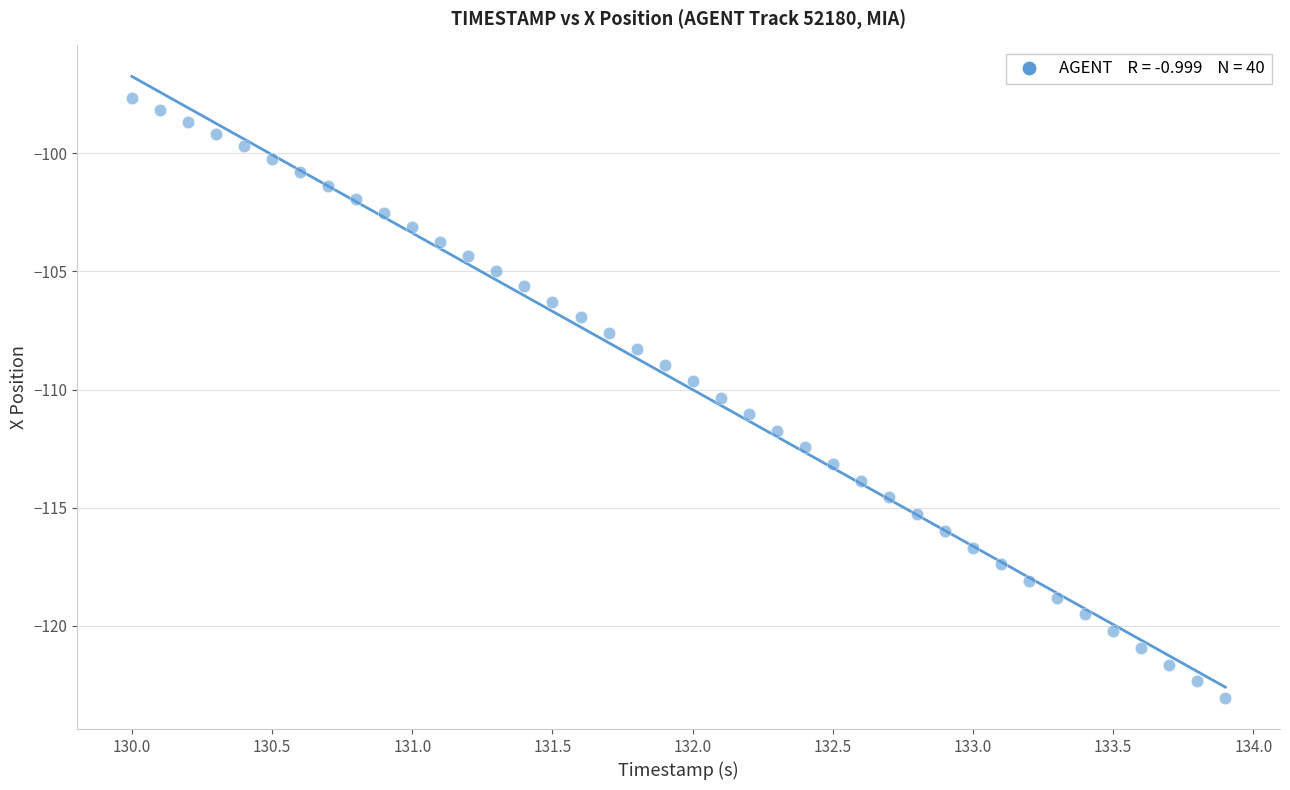

What is the range of Y values (max minus min)?

25.4